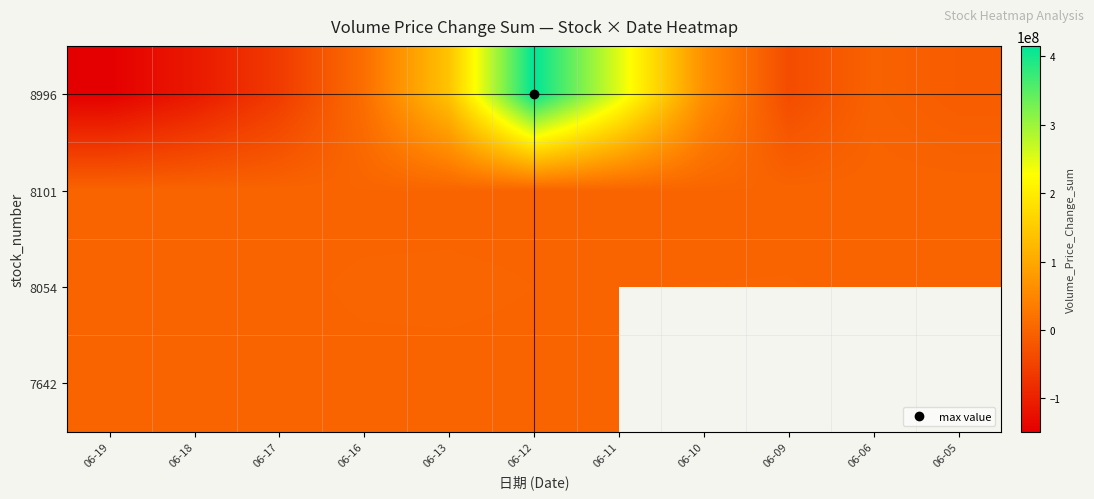

Rank the series by their maximum value, from highest to lowest.

8996, 8054, 7642, 8101